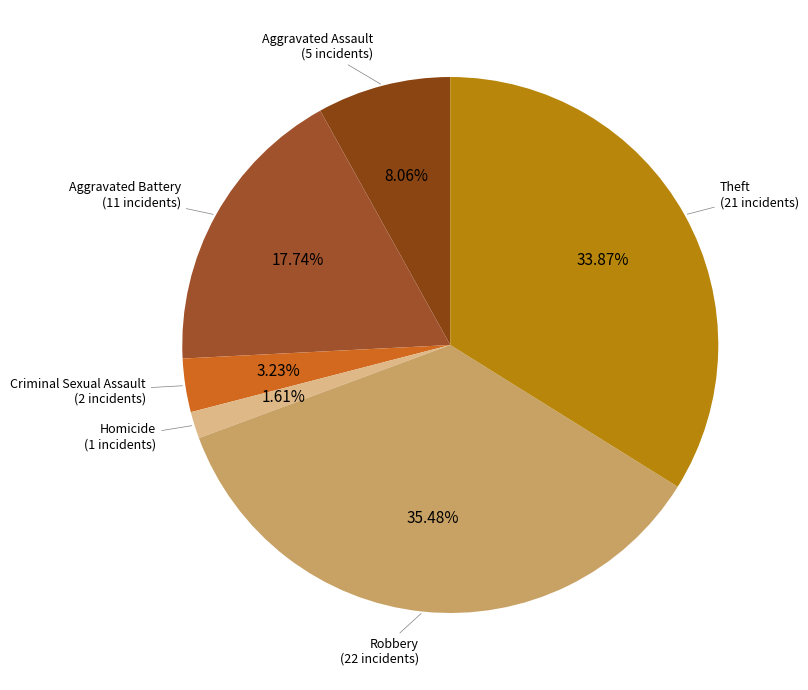

How many slices are in this pie chart?

6